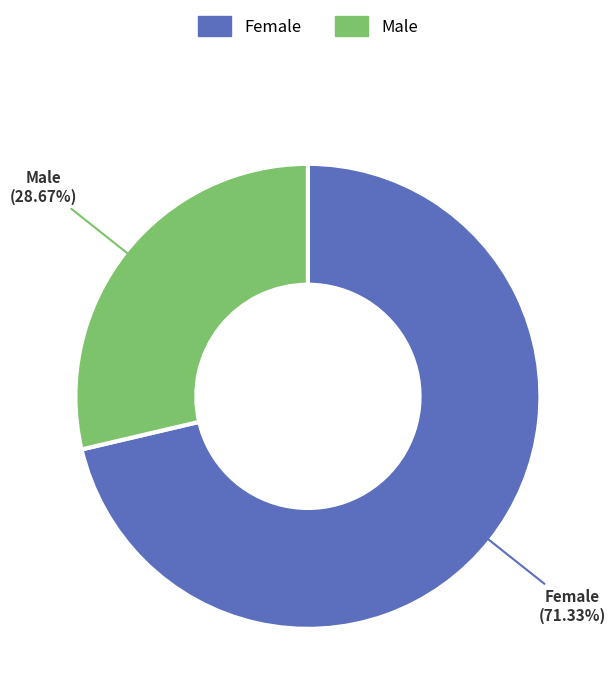

How many slices are in this pie chart?

2